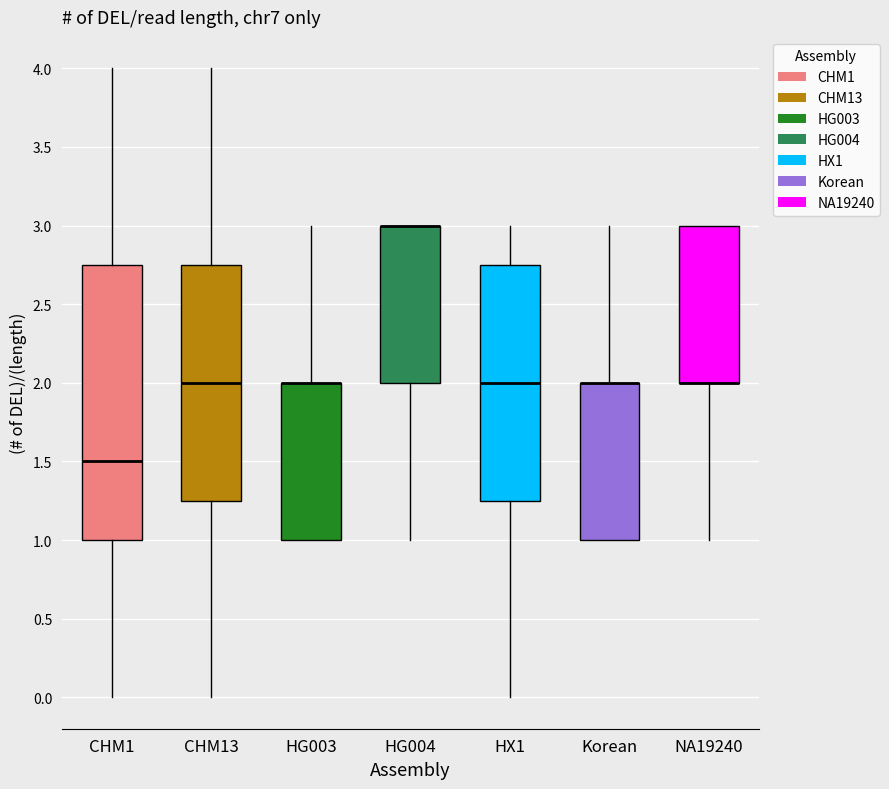

Reading left to right, transcribe this box plot: for each box, give where its median line is, the range the box spans, and where its two whiskers end, as read against the y-axis. The values are not printed on the chart, so give them approximately, as read against the axis.

CHM1: median 1.50, box 1.00 to 2.75, whiskers 0.00 to 4.00
CHM13: median 2.00, box 1.25 to 2.75, whiskers 0.00 to 4.00
HG003: median 2.00 (drawn on the box's upper edge), box 1.00 to 2.00, whiskers 1.00 to 3.00
HG004: median 3.00 (drawn on the box's upper edge), box 2.00 to 3.00, whiskers 1.00 to 3.00
HX1: median 2.00, box 1.25 to 2.75, whiskers 0.00 to 3.00
Korean: median 2.00 (drawn on the box's upper edge), box 1.00 to 2.00, whiskers 1.00 to 3.00
NA19240: median 2.00 (drawn on the box's lower edge), box 2.00 to 3.00, whiskers 1.00 to 3.00